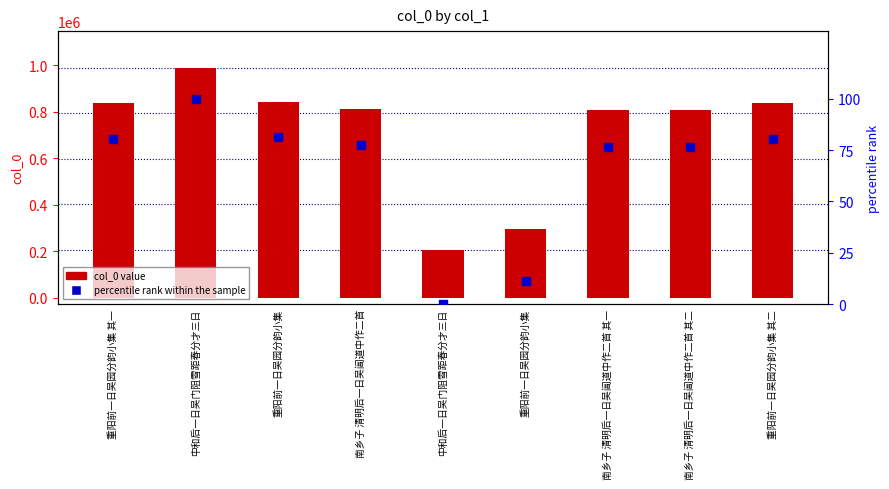

What are all the series names shown in the legend?

col_0 value, percentile rank within the sample